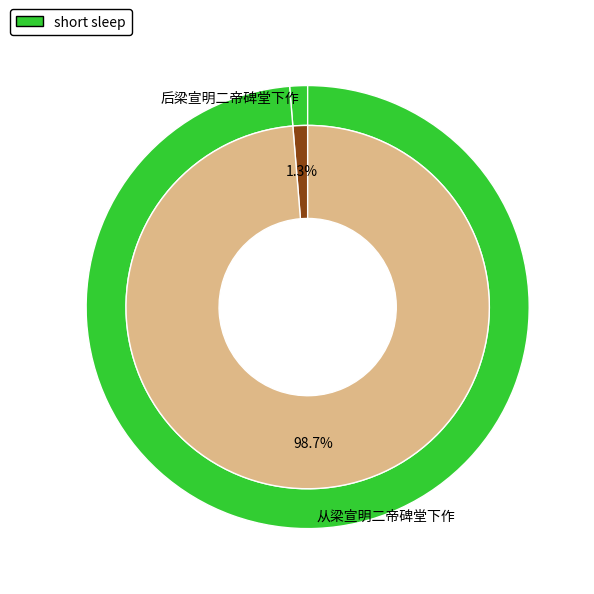

Which slice is the smallest?

后梁宣明二帝碑堂下作